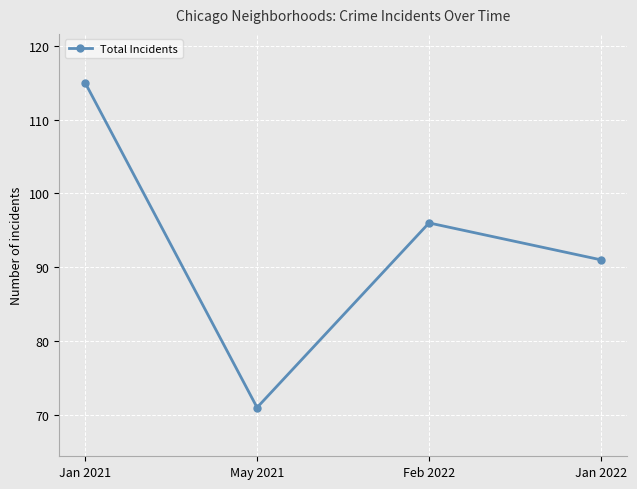

At which category does the chart reach its minimum across all series?

May 2021